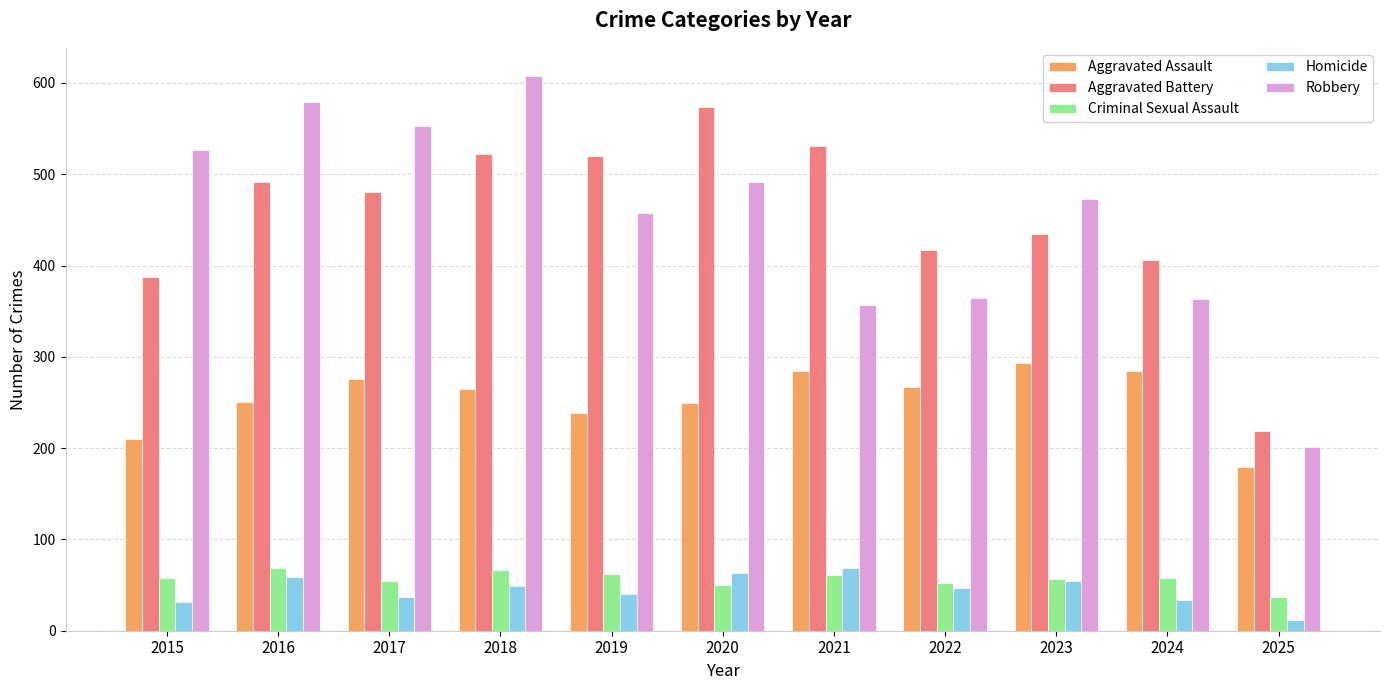

The Aggravated Assault series shows 293 at 2023. True or false?

True